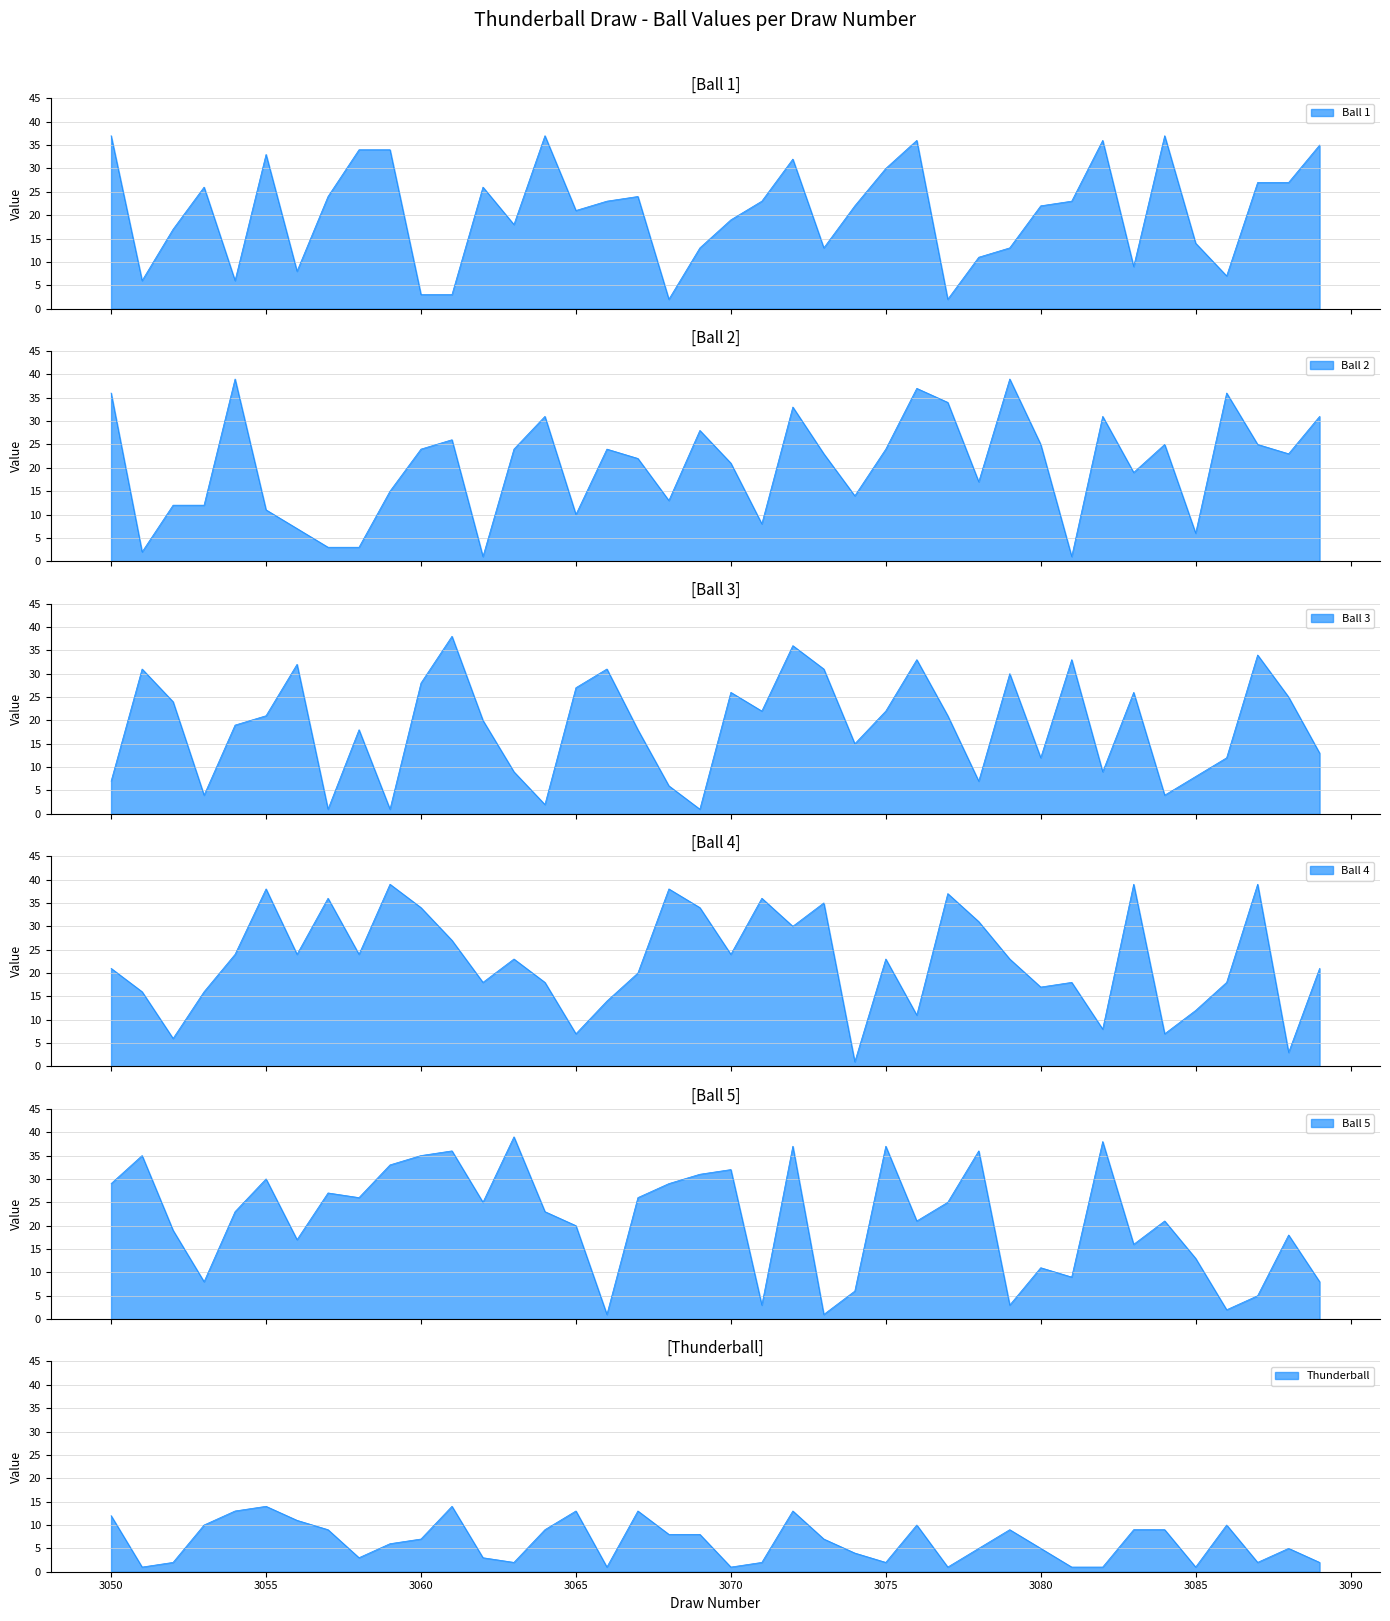

What is the average value of the Ball 1 series?

21